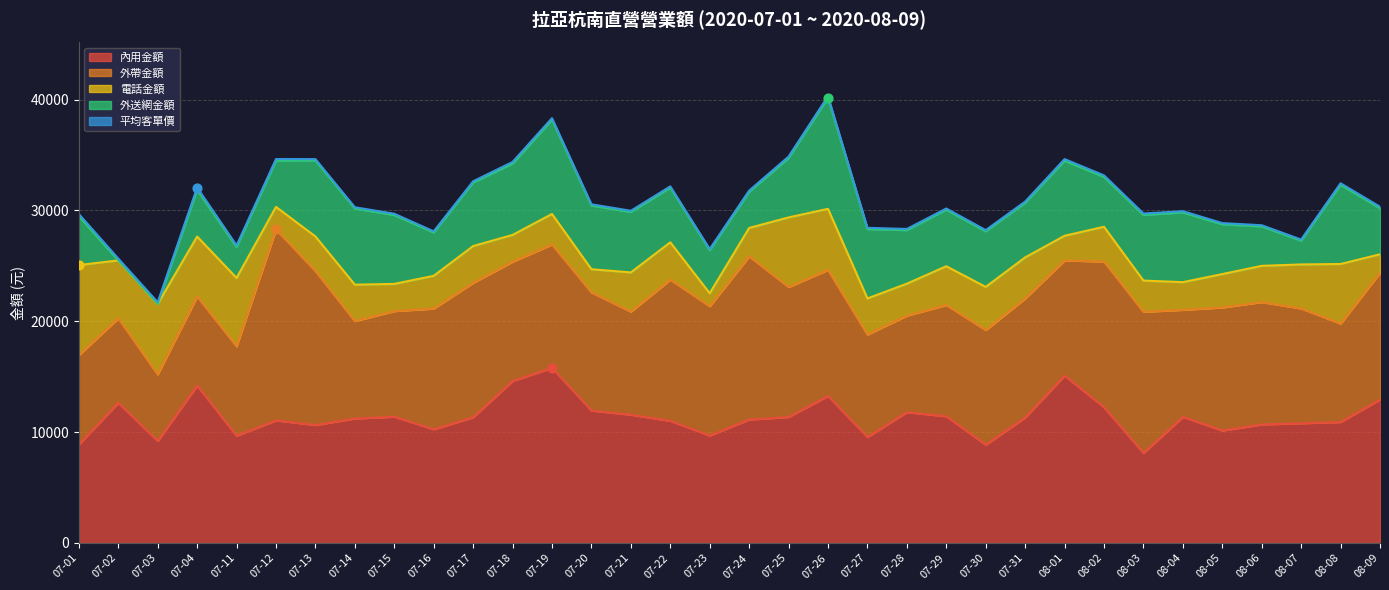

Which series has the largest total across all categories?

內用金額